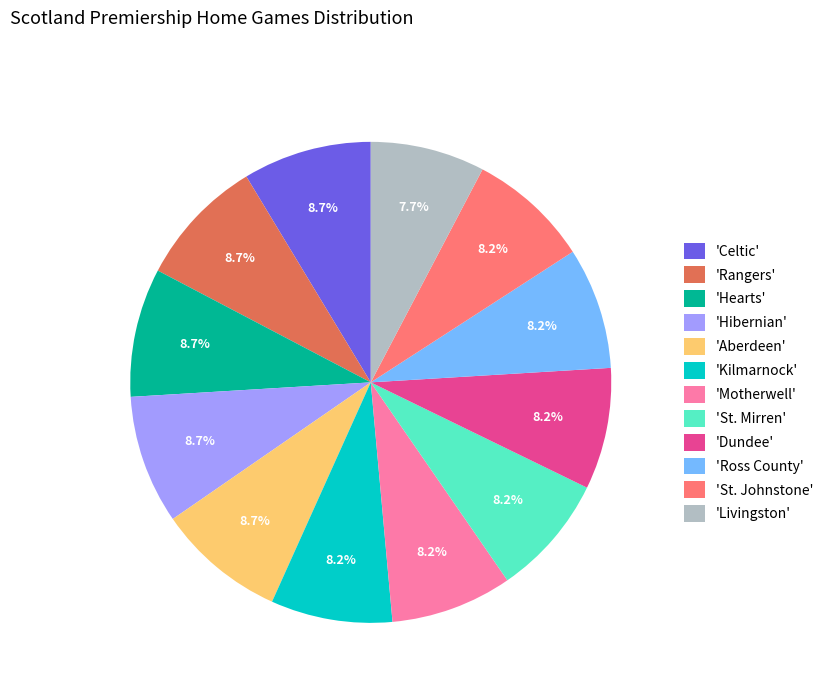

Do 'Celtic' and 'Hearts' together represent more than half of the pie?

No